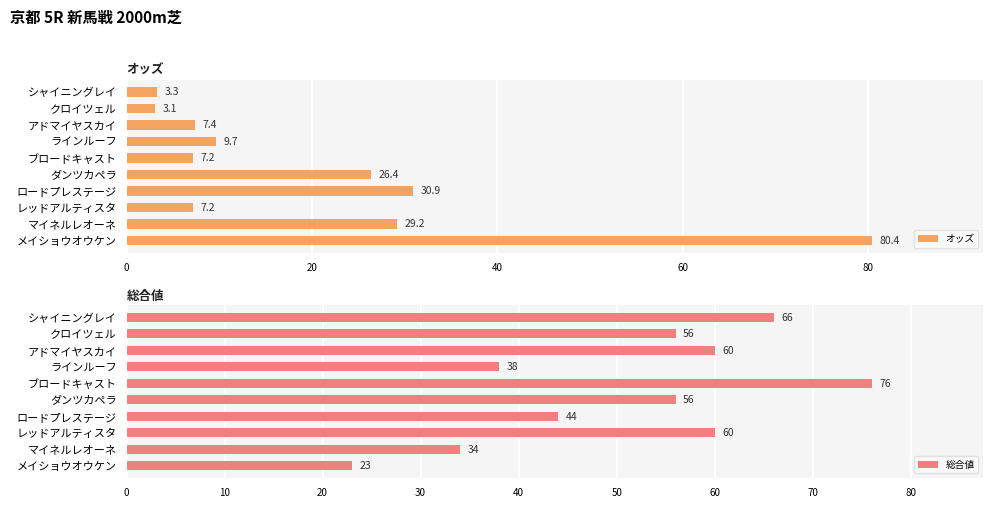

Where is 総合値 nearest to the value 49?

ロードプレステージ